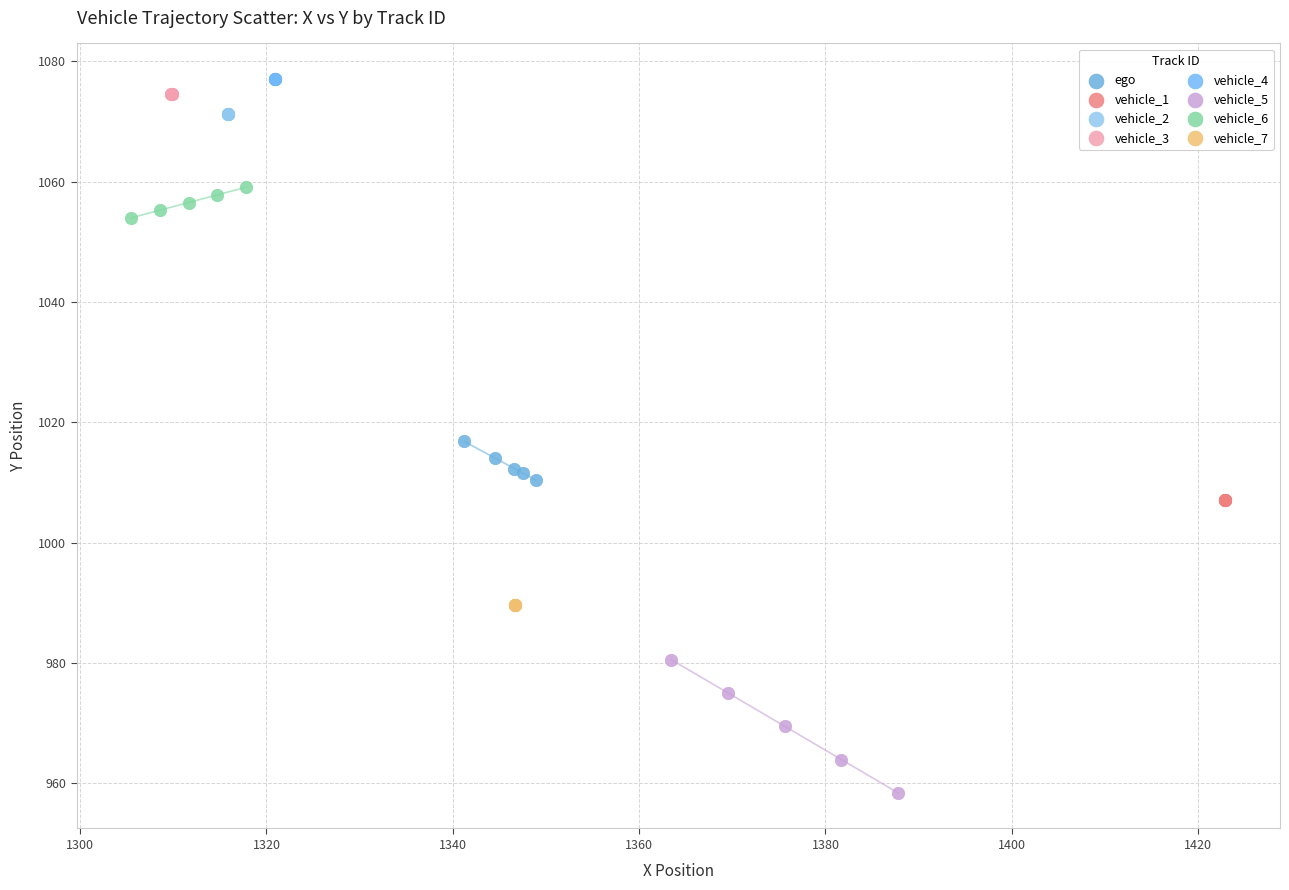

Which series contains the highest Y value?

vehicle_4